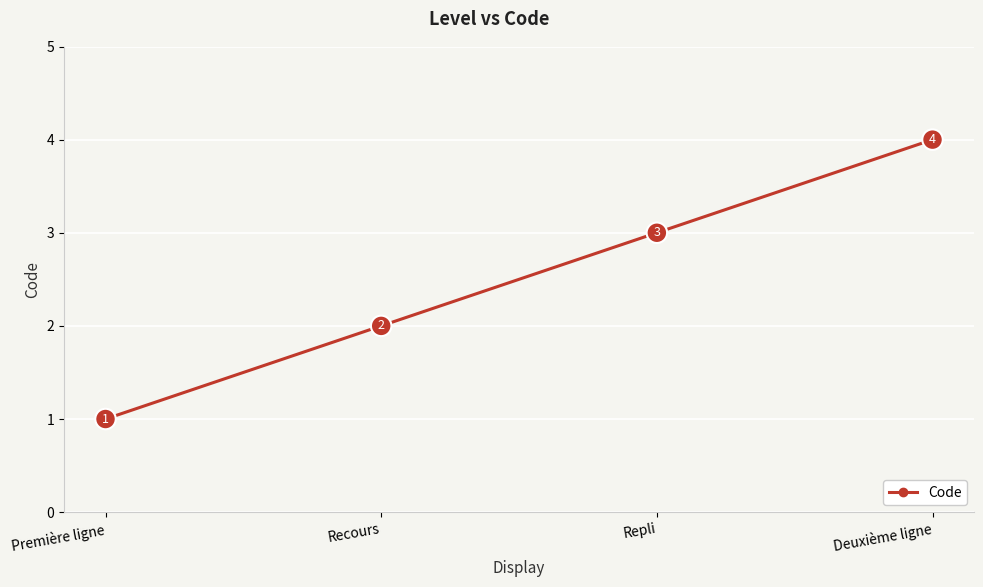

Which label corresponds to the largest value in the chart?

Deuxième ligne